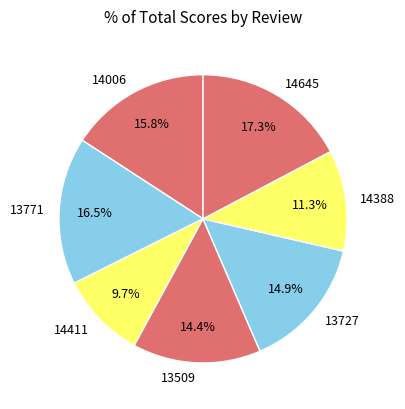

Rank the categories by value from lowest to highest.

14411, 14388, 13509, 13727, 14006, 13771, 14645